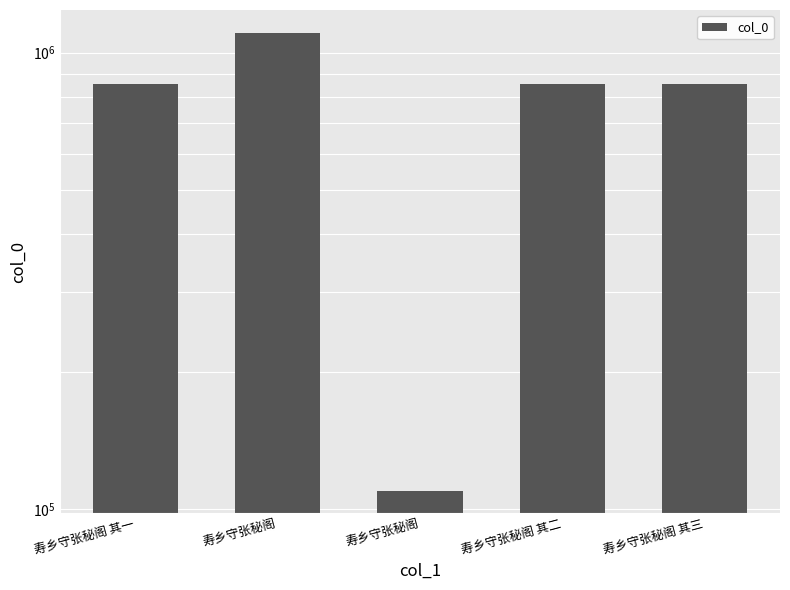

What is the label of the 4th bar from the right?

寿乡守张秘阁